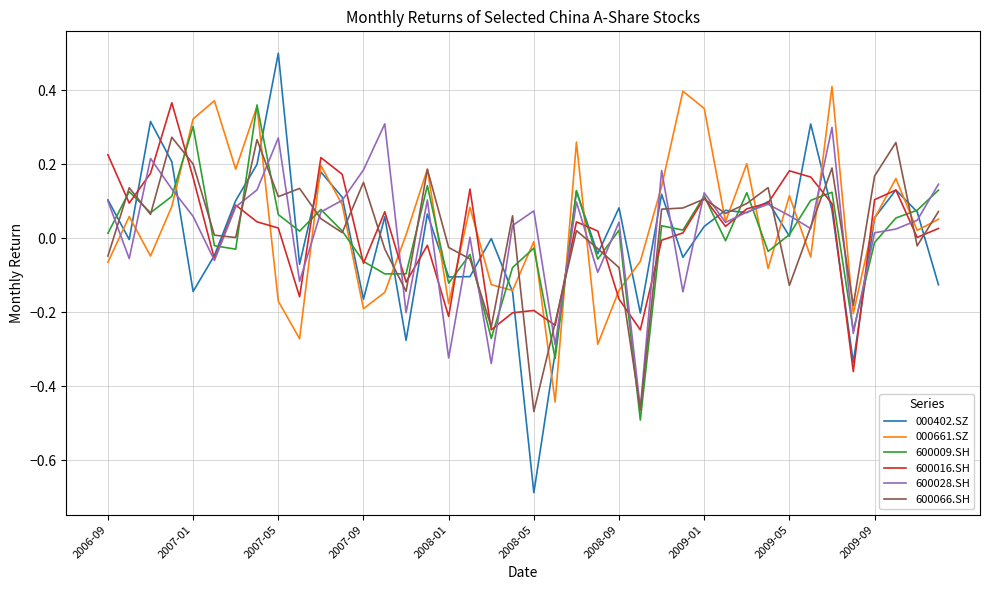

What is the lowest value of the 000402.SZ series?

-0.7